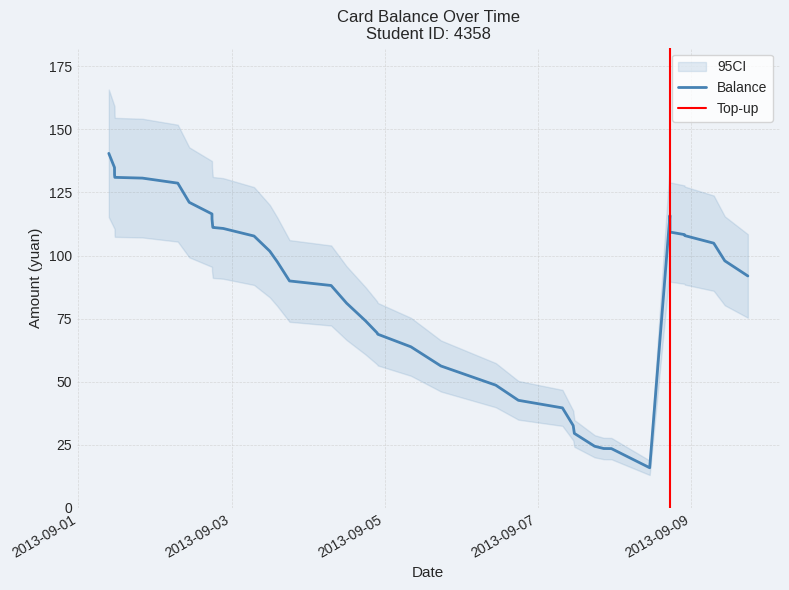

Reading left to right, extract all data points from this chart.

140.5	134.9	132.0	131.0	130.7	128.7	121.1	116.5	114.5	111.6	111.1	110.7	107.7	101.7	97.5	89.9	88.1	81.1	74.1	69.3	68.8	63.8	56.2	48.6	42.6	39.6	32.6	29.5	24.4	23.5	23.5	15.9	115.9	113.3	109.3	108.3	107.9	104.9	97.9	91.9